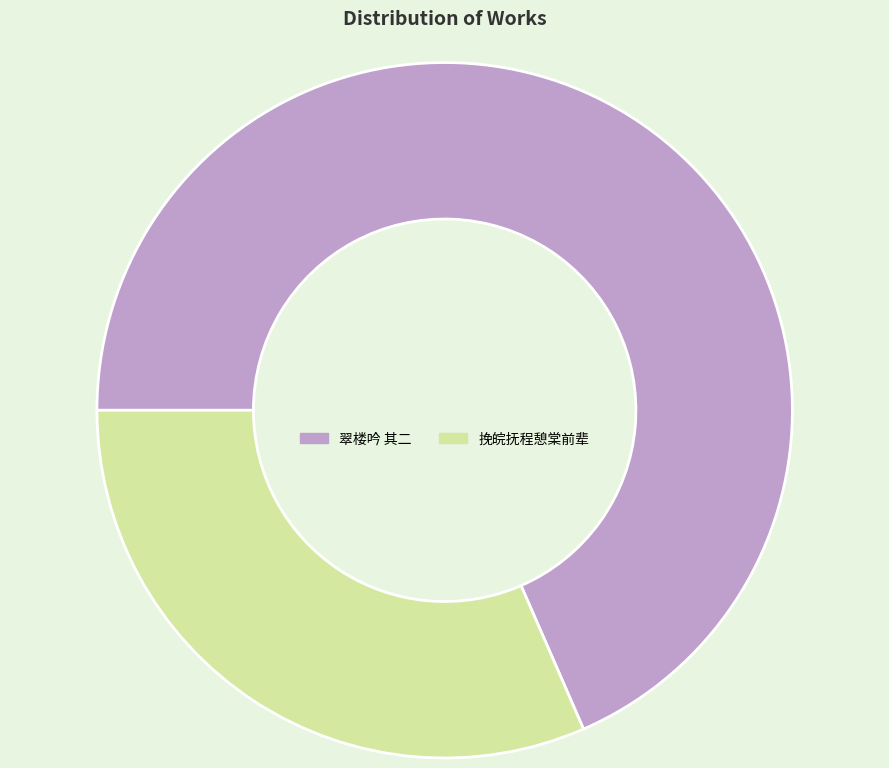

Is there a majority slice in this chart?

Yes